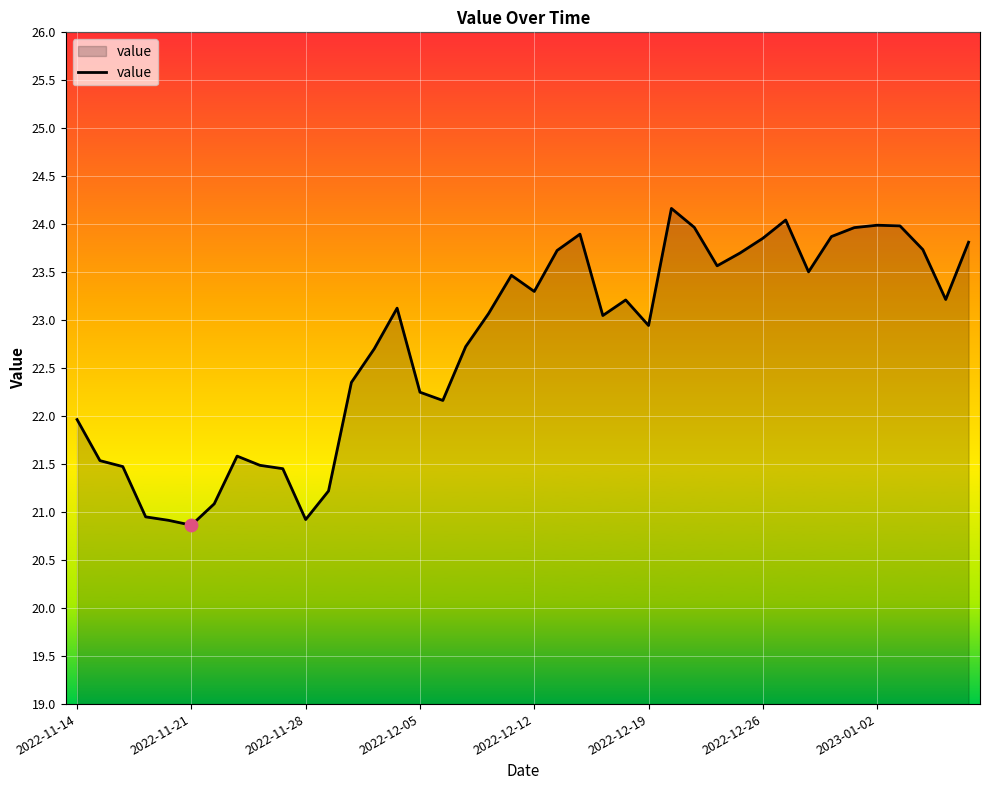

What is the minimum value shown in the chart?

20.9